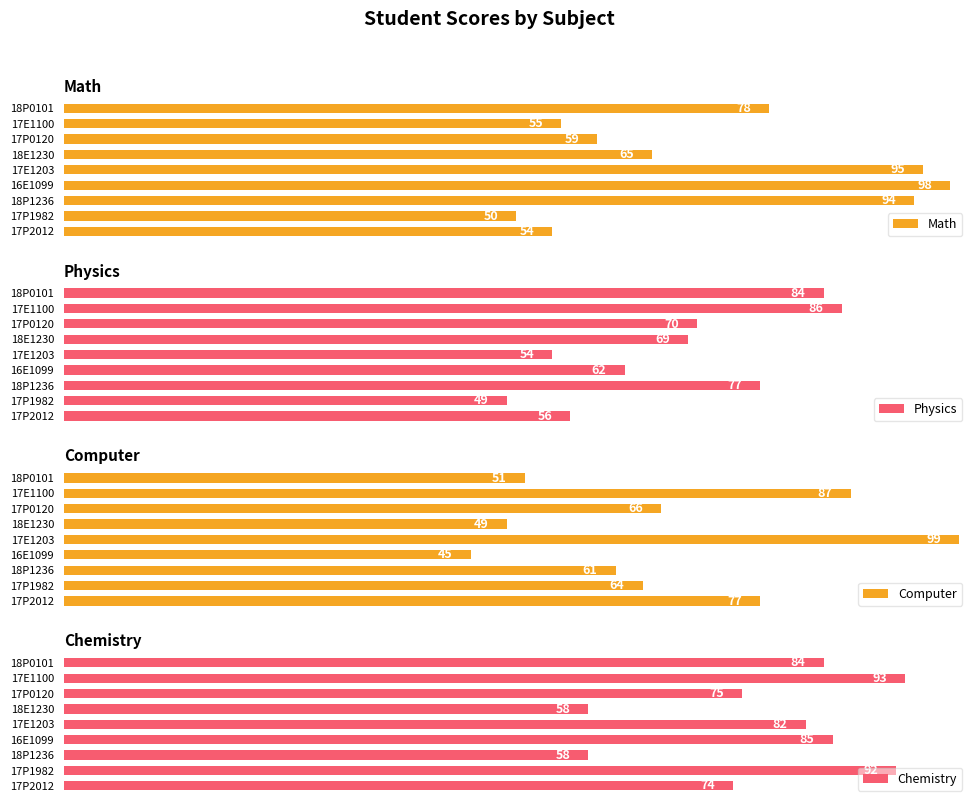

What is the difference between the second highest and minimum values in the Math series?

45